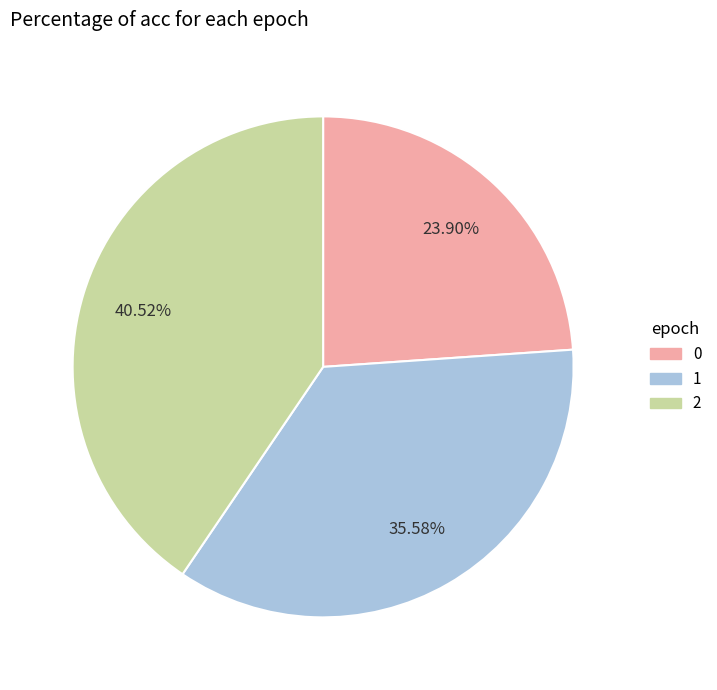

Rank the categories by value from lowest to highest.

0, 1, 2